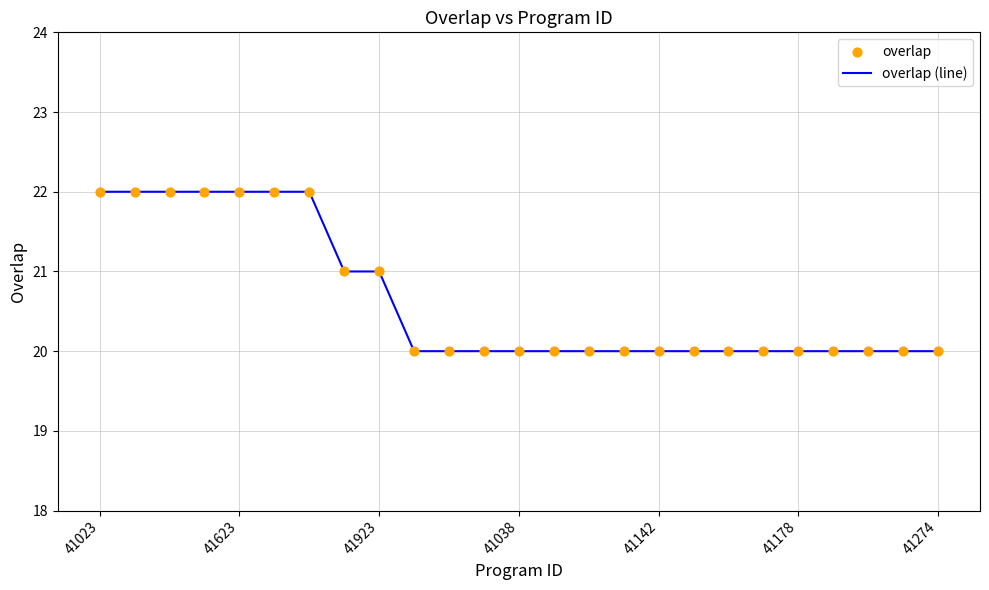

What is the maximum value shown in the chart?

22